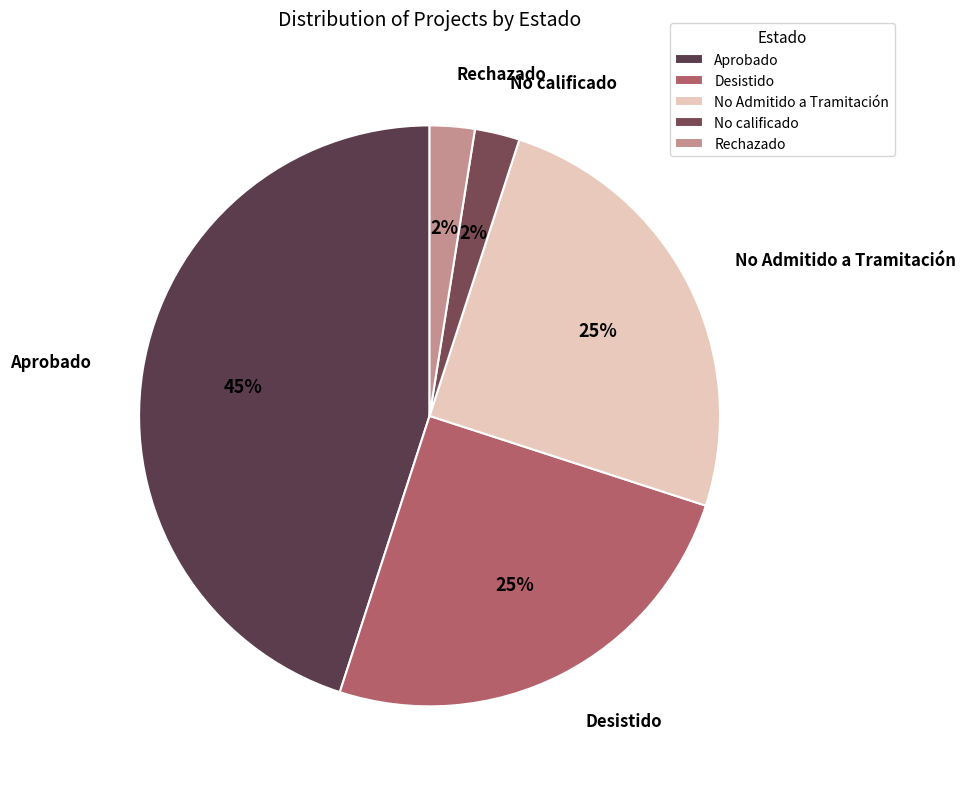

What is the largest slice in the pie chart?

Aprobado